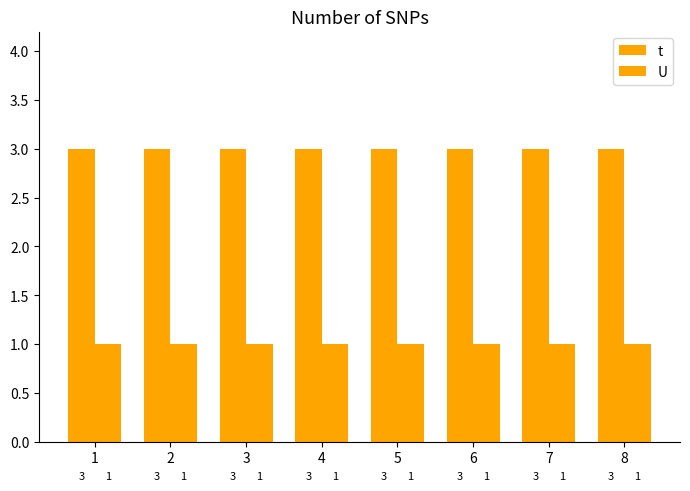

Which category has the lowest value across all series?

1